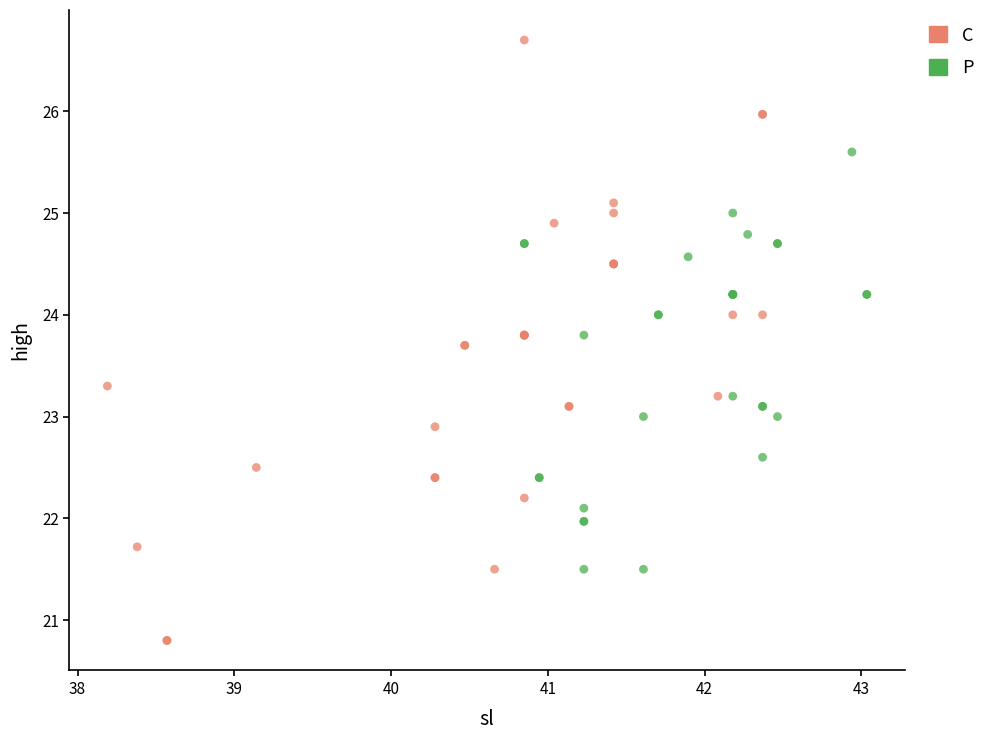

Which series has the widest spread of Y values?

C